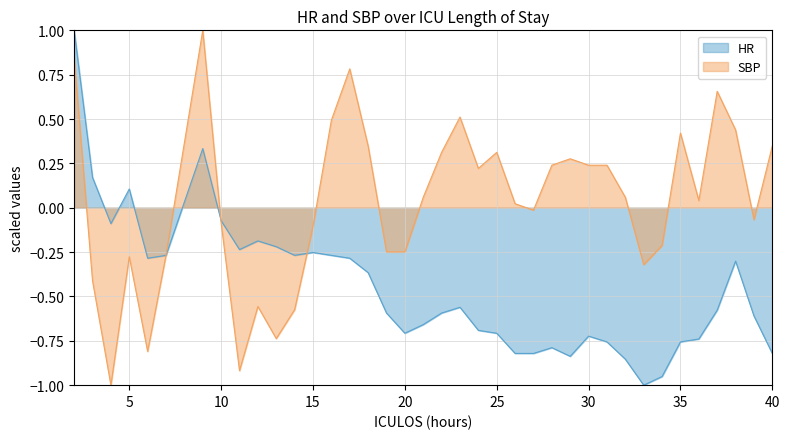

At which category is the sum across all series the highest?

2